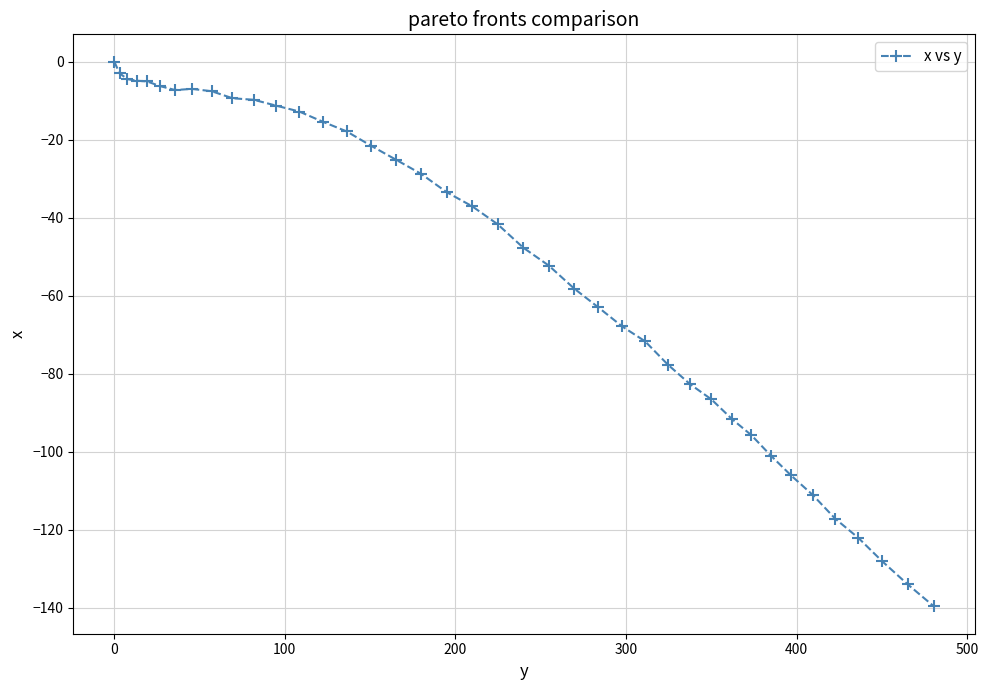

True or false: there are more than 0 points higher than both neighbors.

True